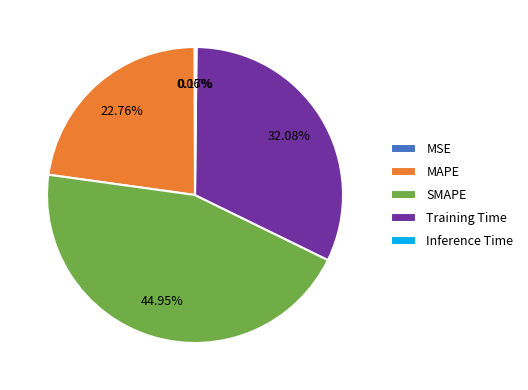

To the nearest percent, what is the average slice percentage?

20%